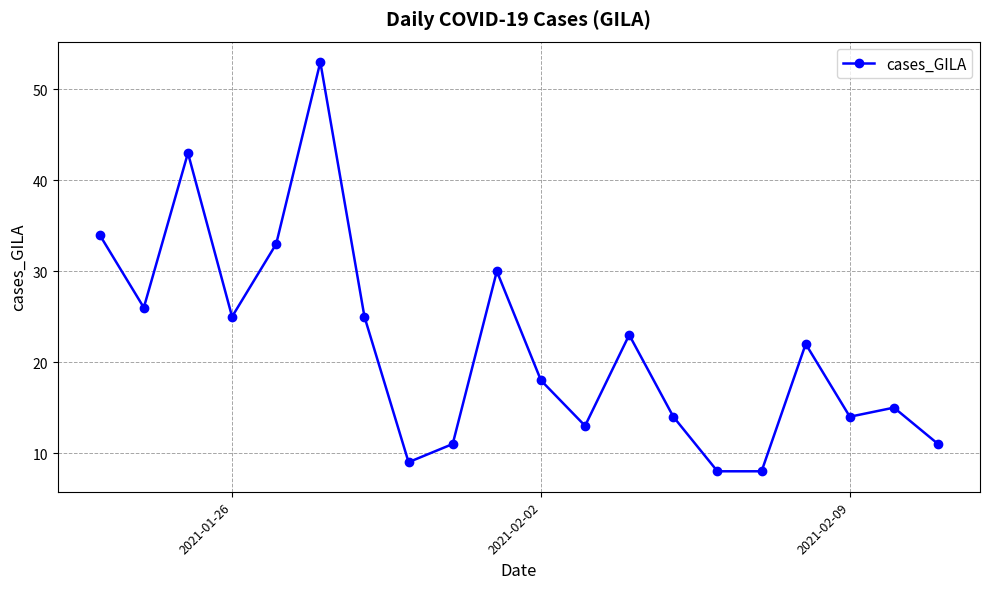

What is the value of the 7th point from the left?

25